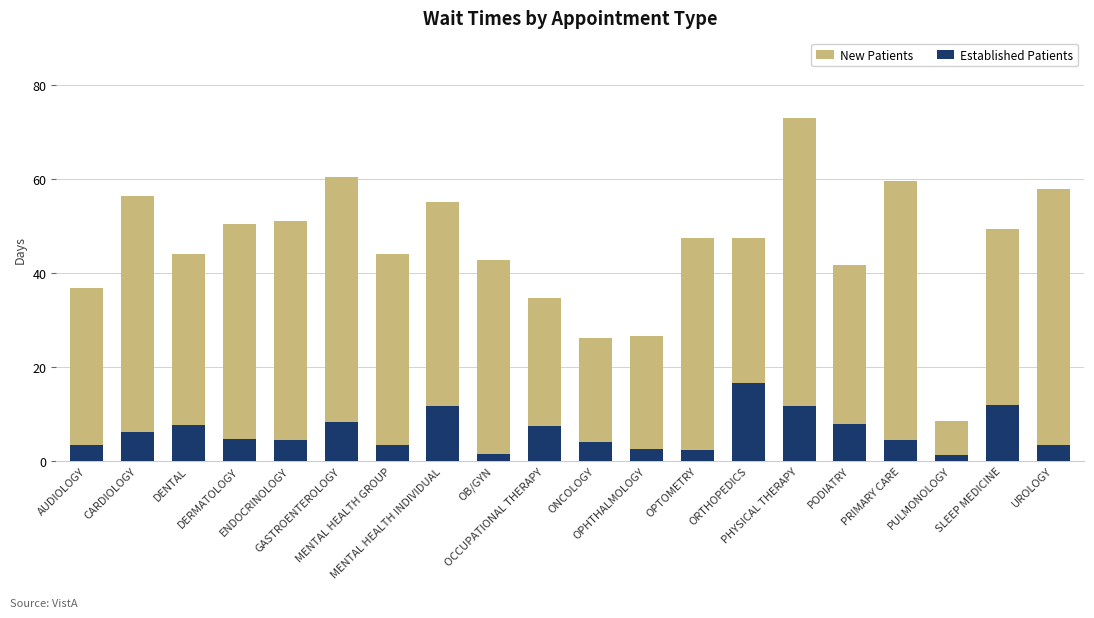

Which series has the largest total across all categories?

New Patients